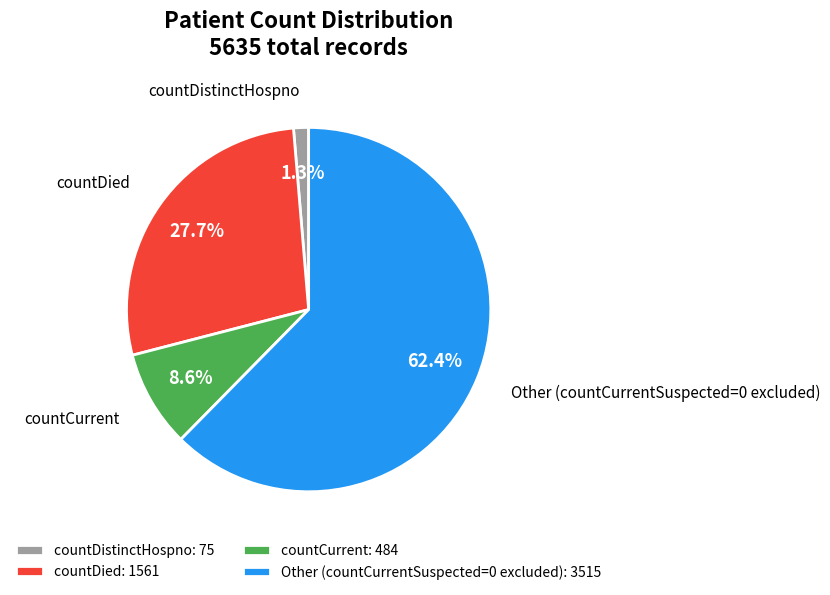

Rank the categories by value from lowest to highest.

countDistinctHospno, countCurrent, countDied, Other